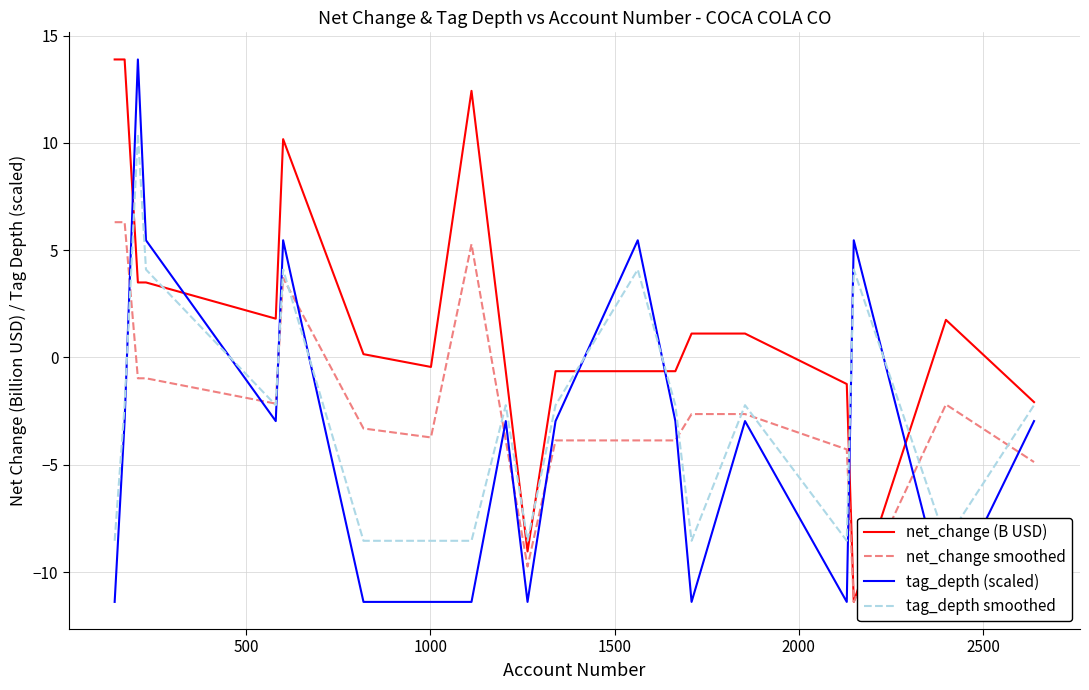

What are all the series names shown in the legend?

net_change (B USD), net_change smoothed, tag_depth (scaled), tag_depth smoothed